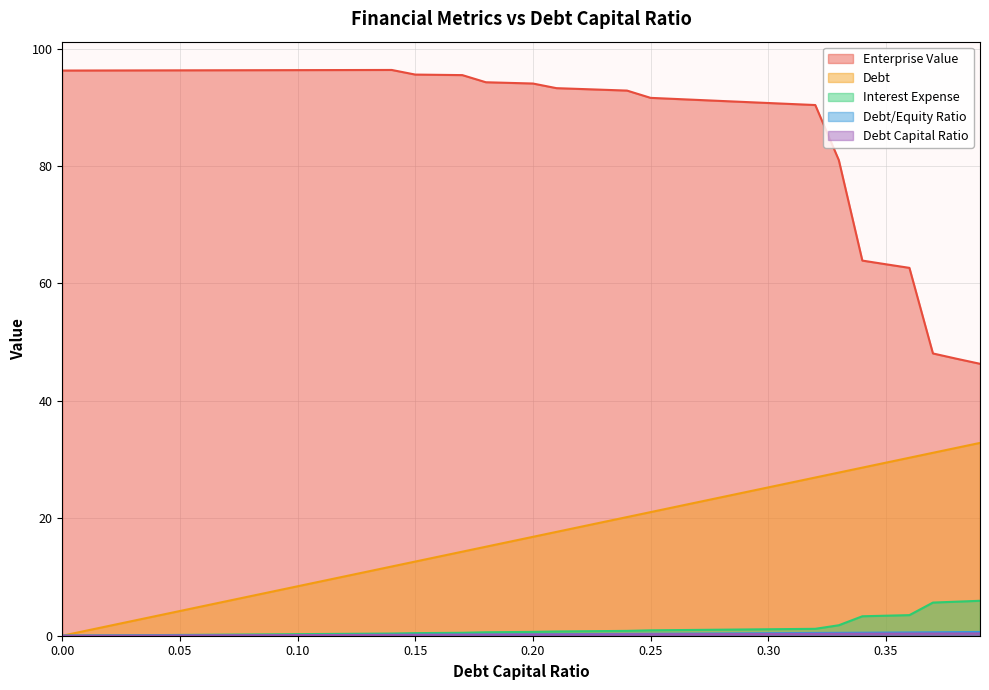

True or false: debt has a value of 0.2 at 0.09.

False